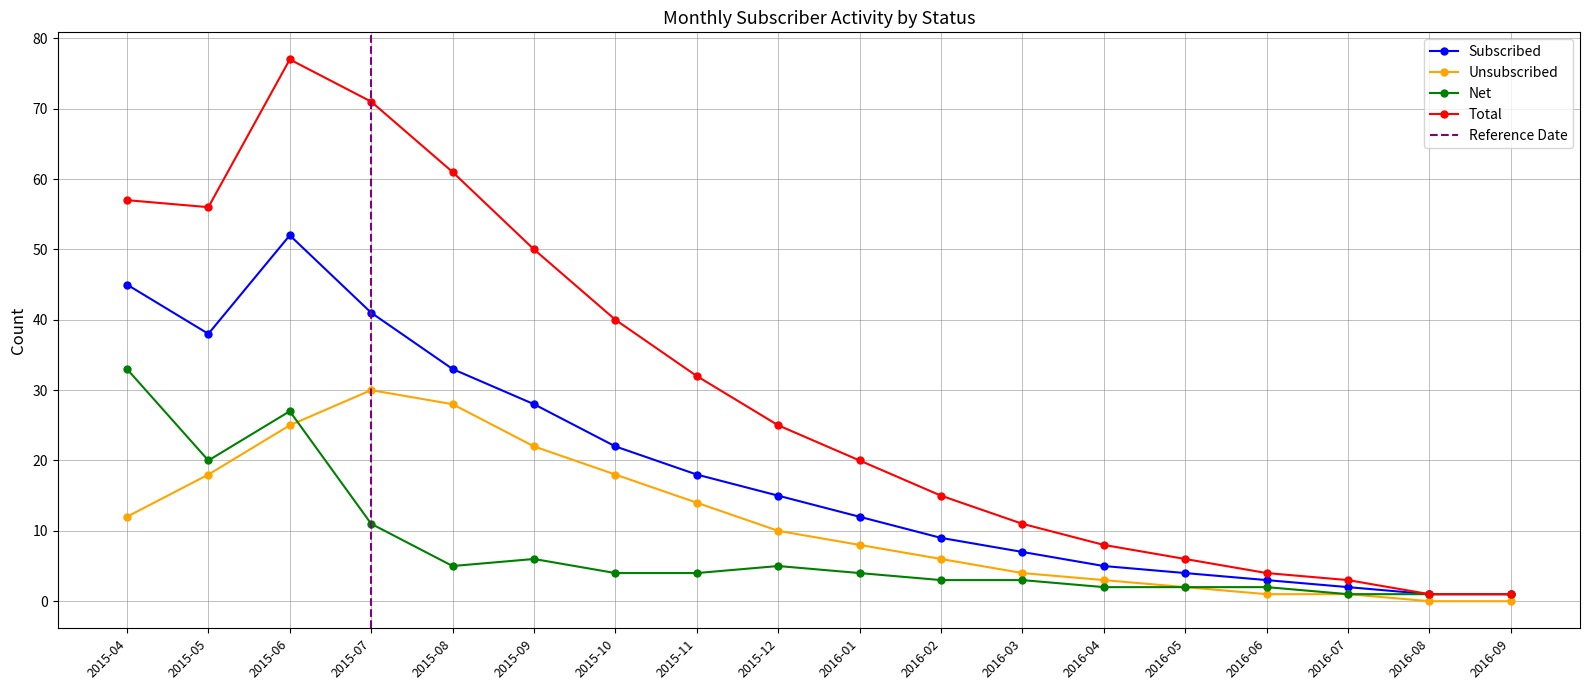

What is the difference between the second highest and second lowest values in the subscribed series?

44